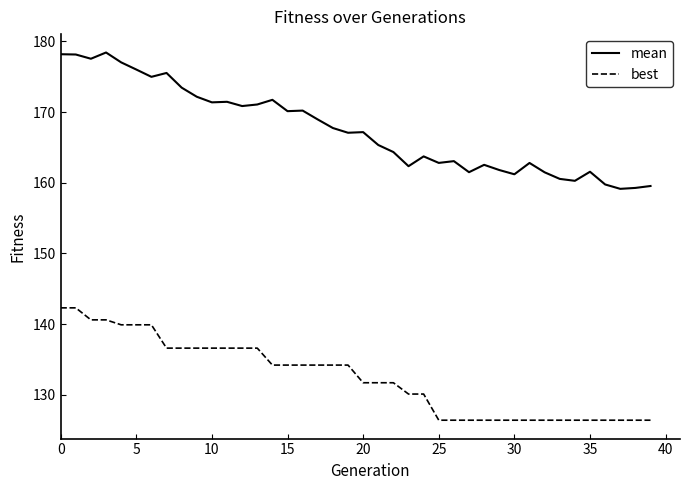

Which series has the largest total across all categories?

mean